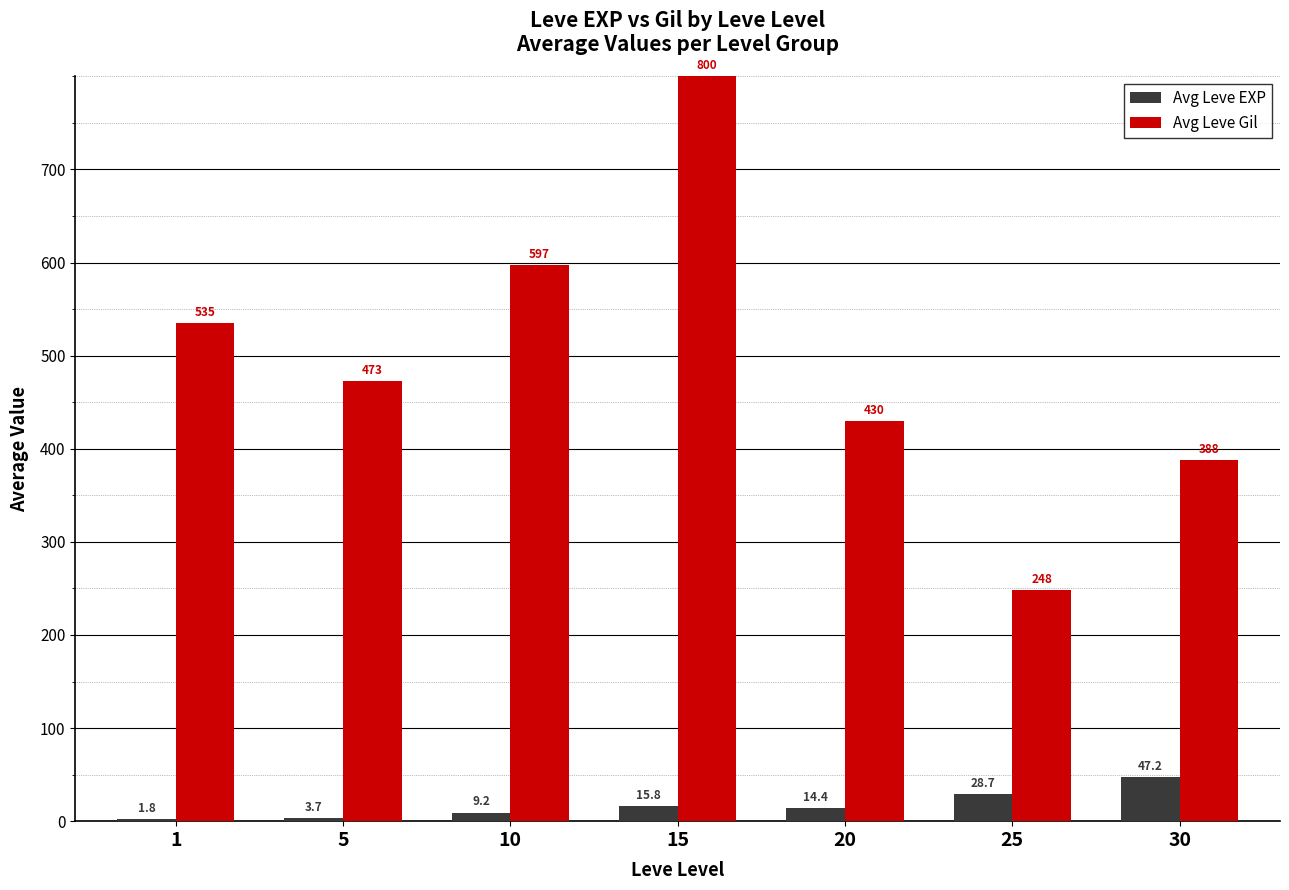

How many groups of bars are there?

7